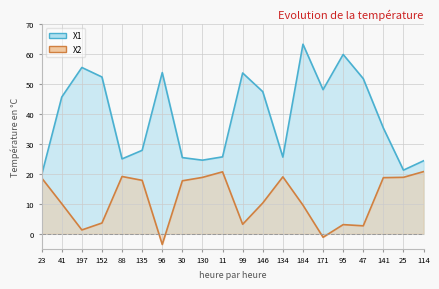

What is the label of the 3rd point from the right?

141